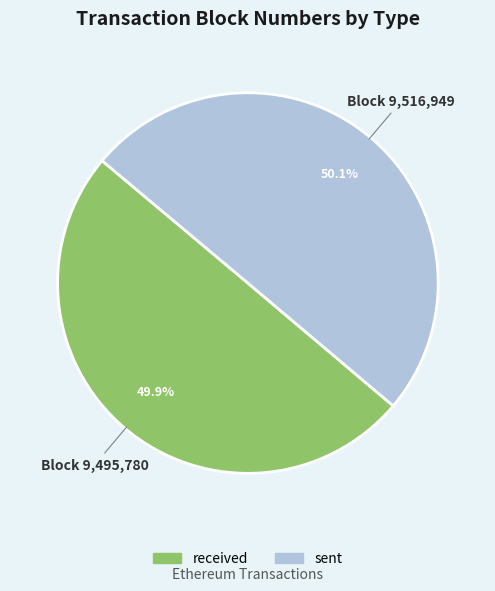

What percentage is the sent slice, to the nearest percent?

50%